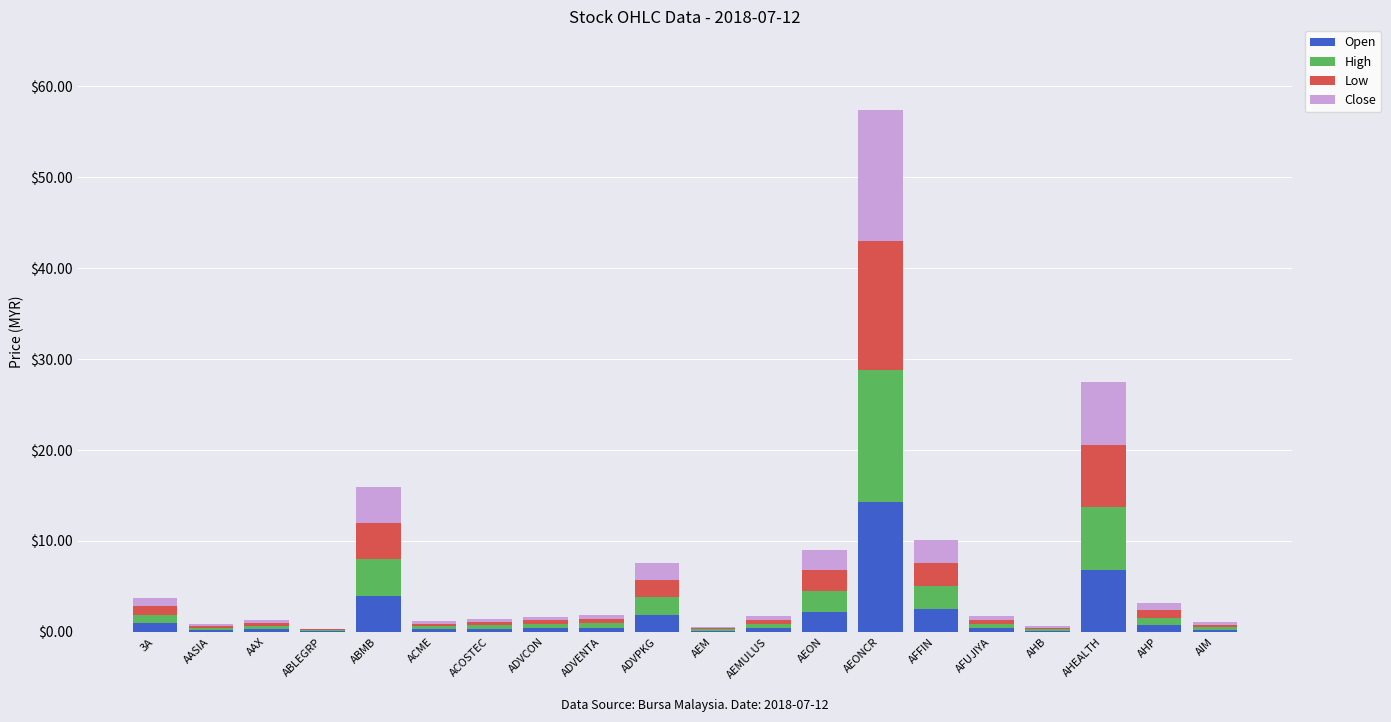

What is the sum of all Open values?

37.0